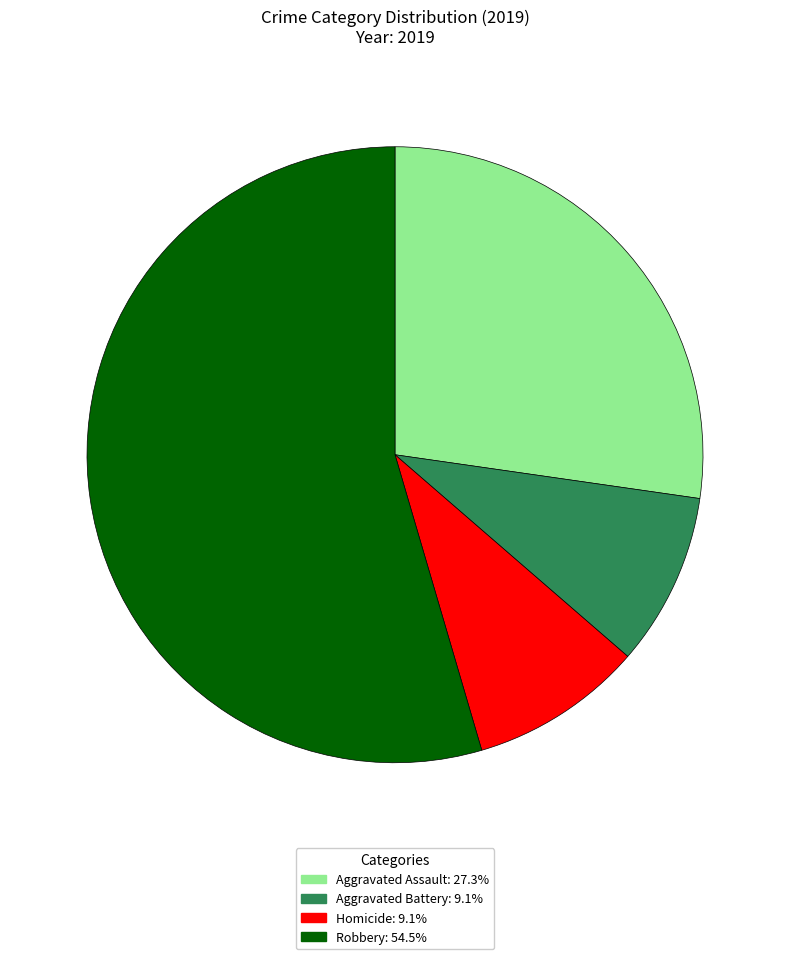

Is there a majority slice in this chart?

Yes